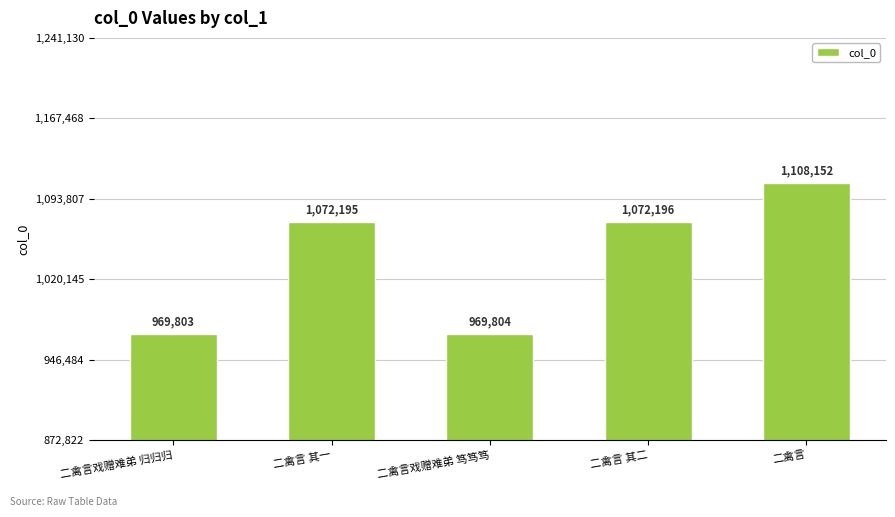

The value at 二禽言戏赠难弟 归归归 is 1466487. True or false?

False